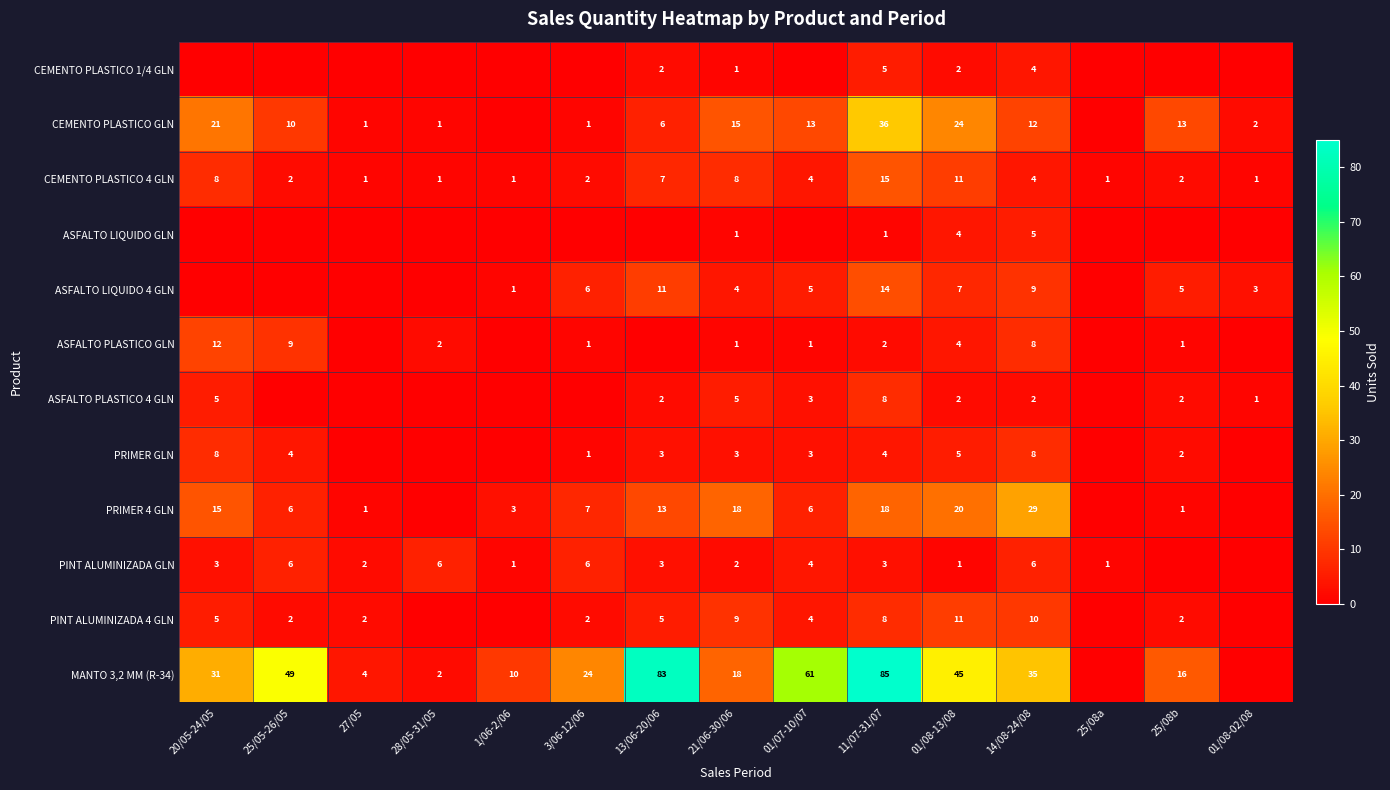

The value of CEMENTO PLASTICO 4 GLN at 21/06-30/06 is 12. True or false?

False